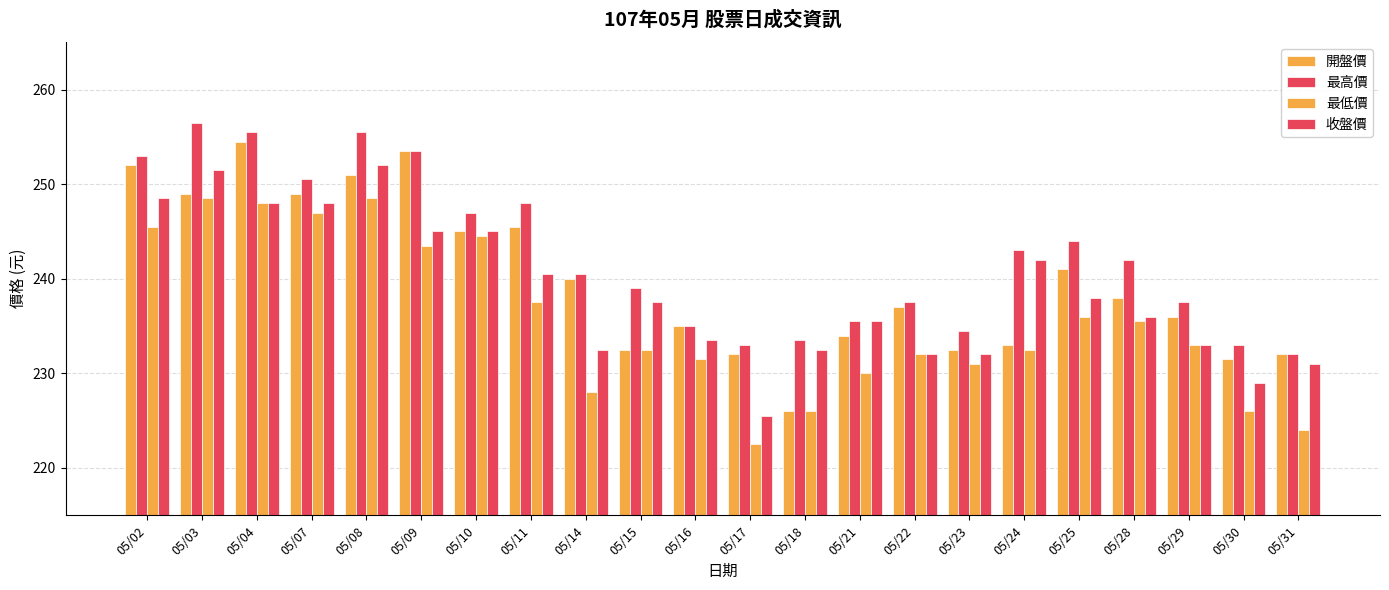

How many values in the 收盤價 series are below 237?

11